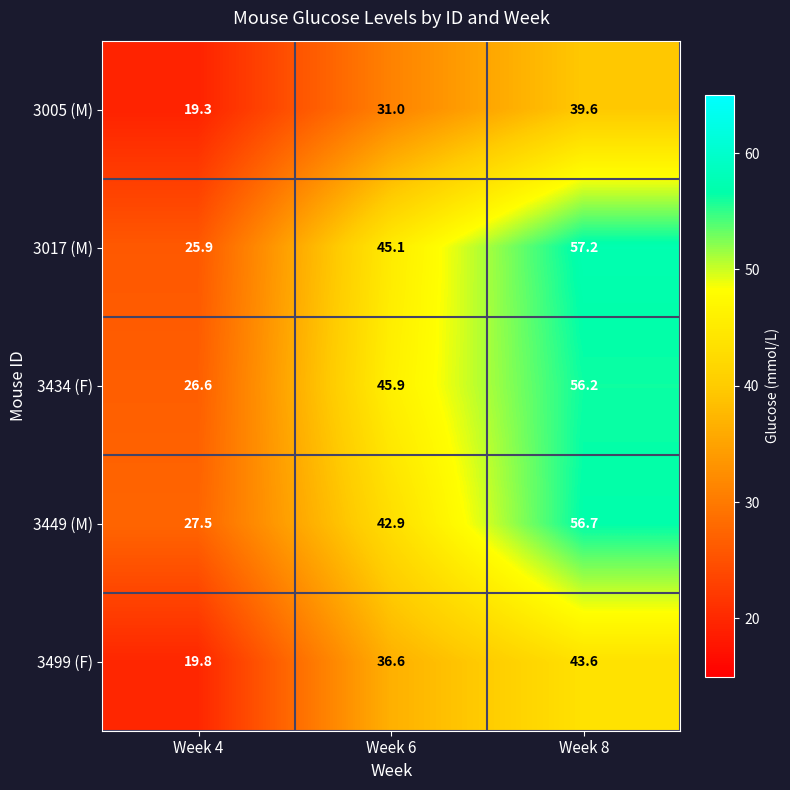

At which label is 3017 (M) closest to 41?

Week 6